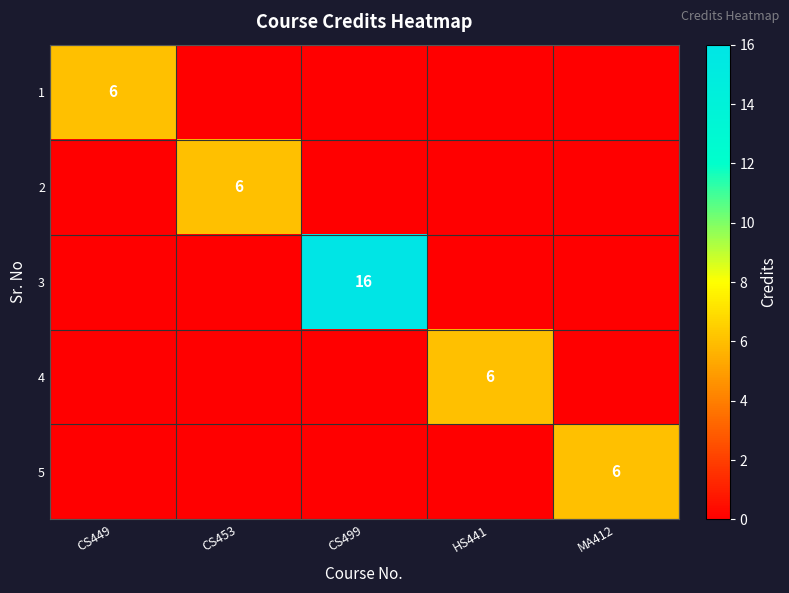

At which label does 3 reach its minimum?

CS449